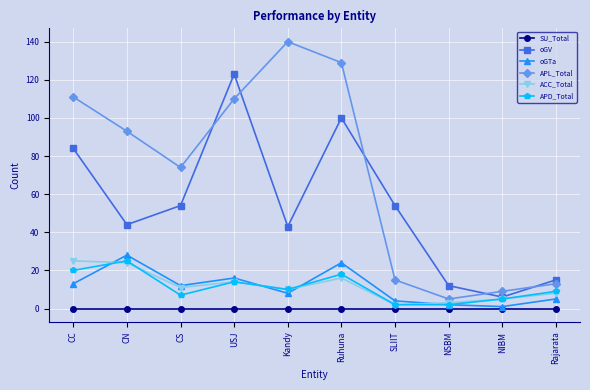

Which category has the lowest value in the APL_Total series?

NSBM